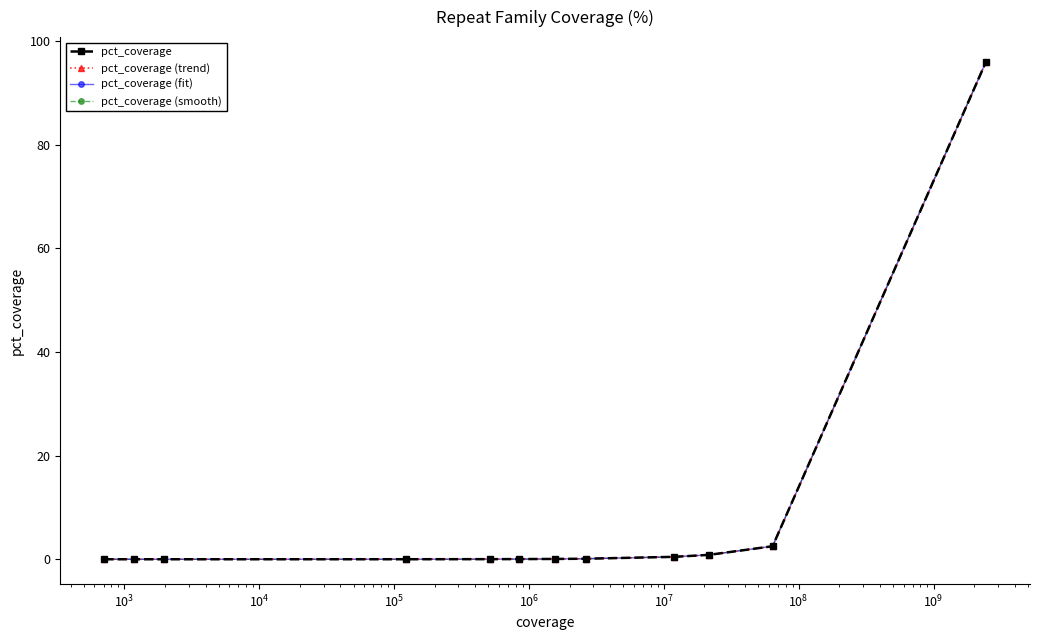

Is this an area chart (filled region under the line)?

No